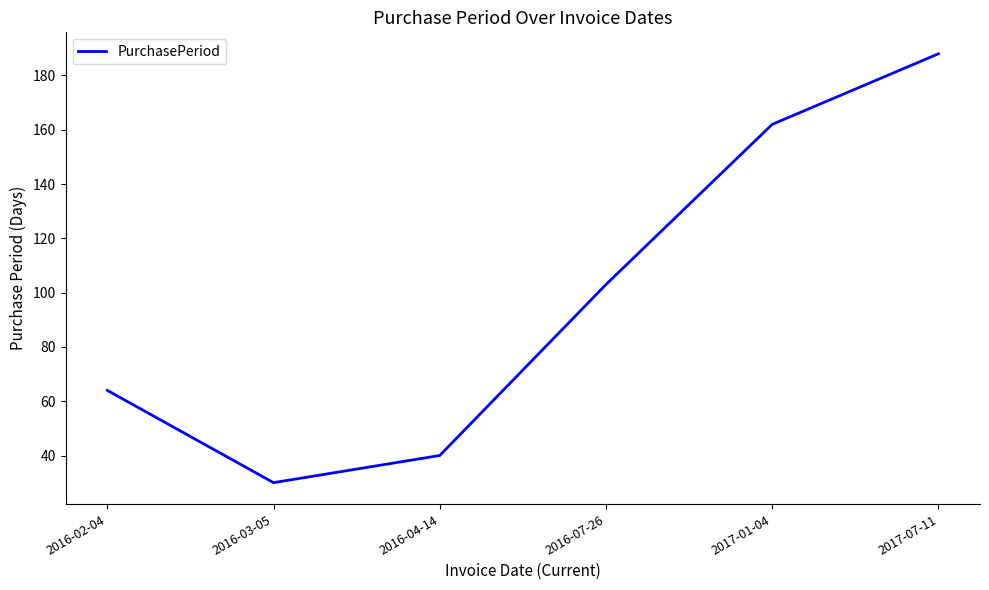

Is it true that the value at 2016-03-05 is 46?

False